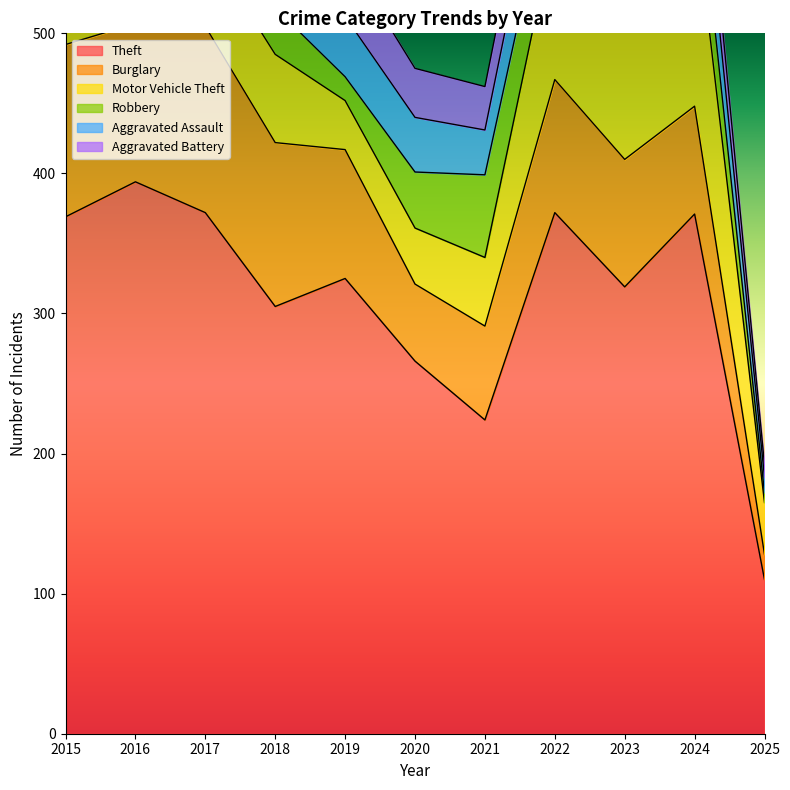

Where is the first local maximum for Aggravated Battery?

2016